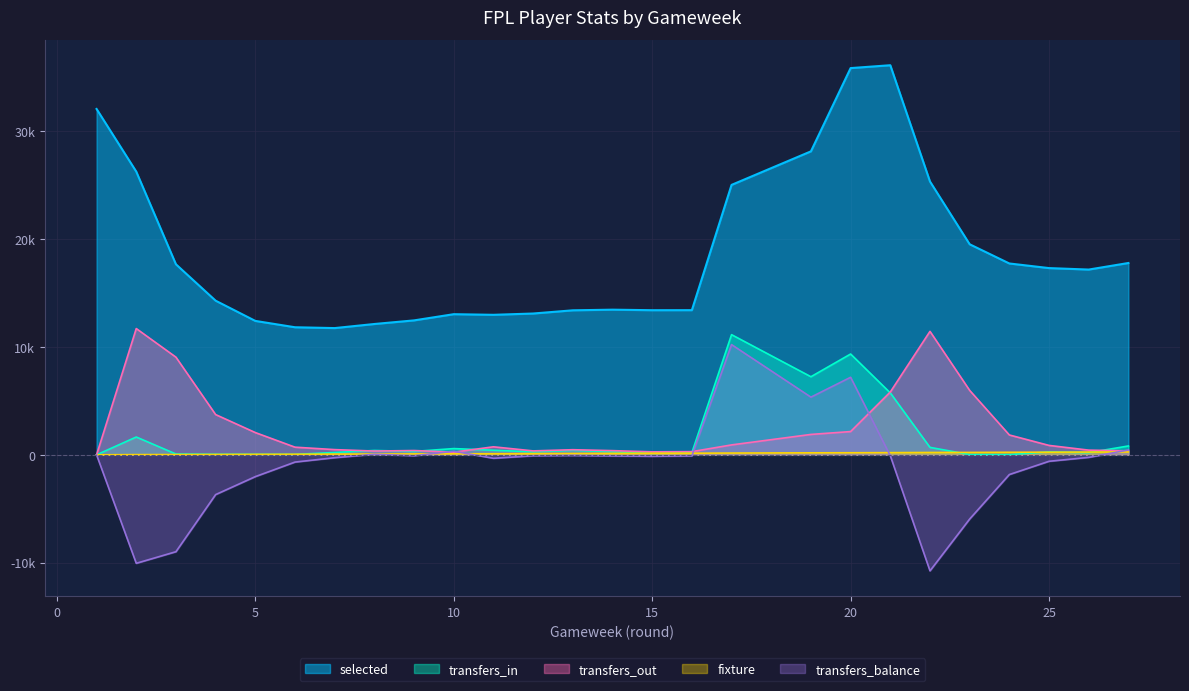

True or false: fixture has more than 1 points higher than both neighbors.

False